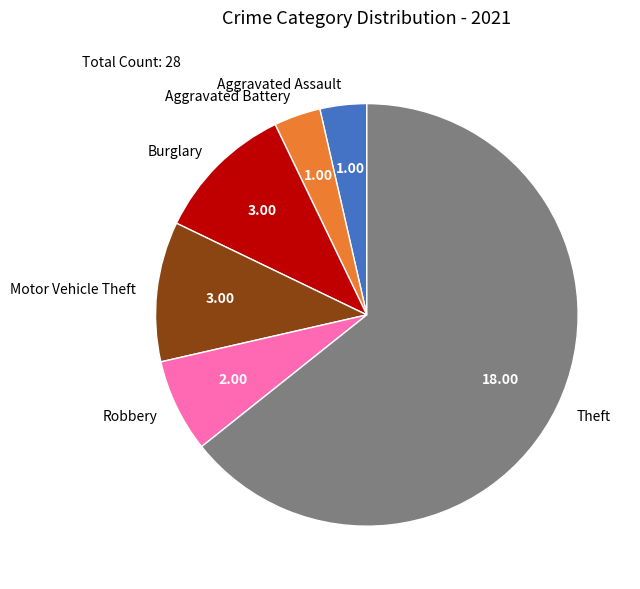

Which slice represents more than half of the pie?

Theft